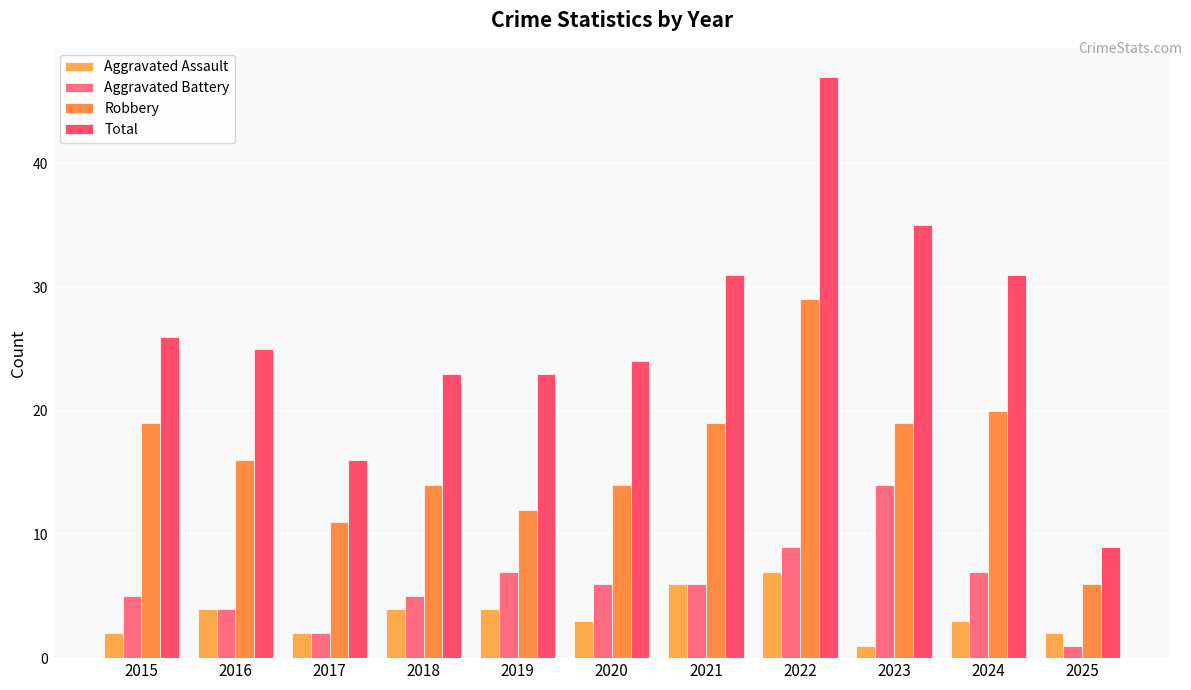

What is the smallest value displayed?

1